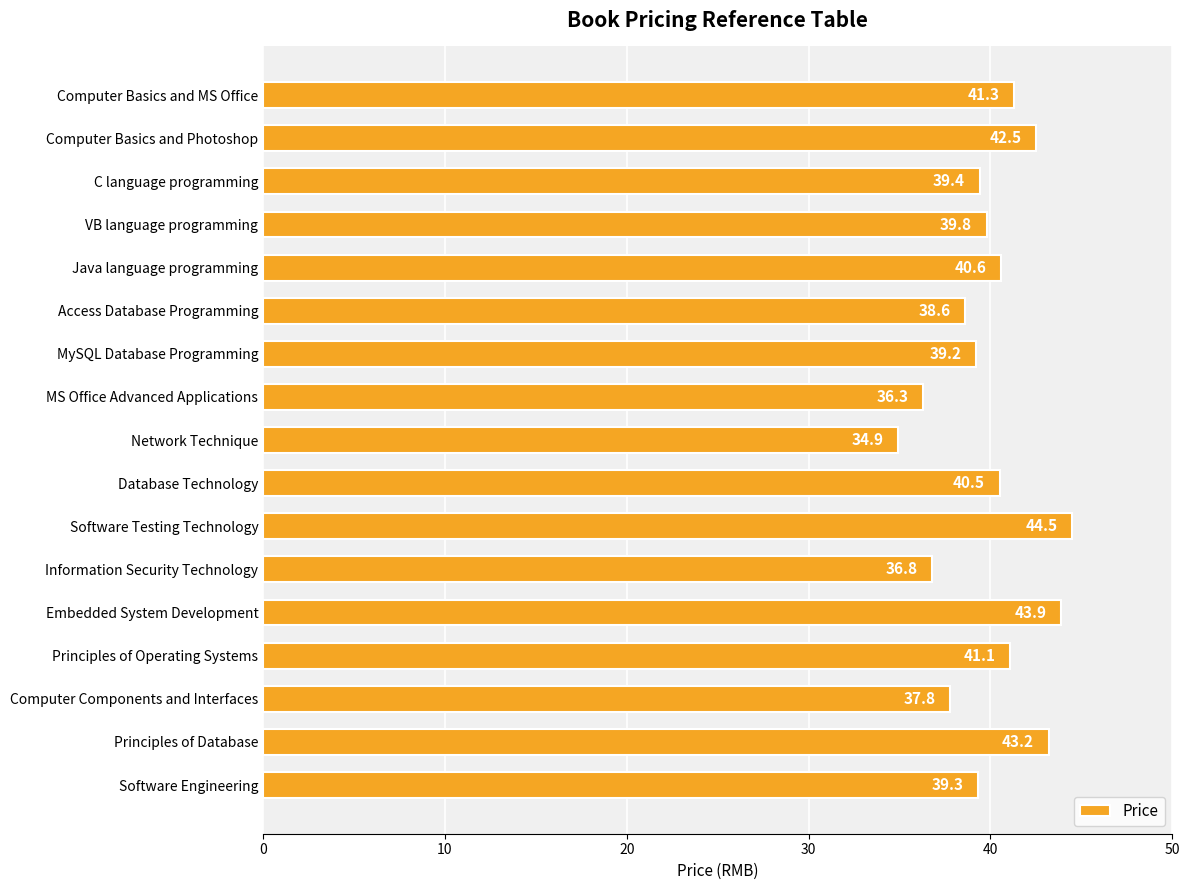

What is the label of the 8th bar from the bottom?

Database Technology